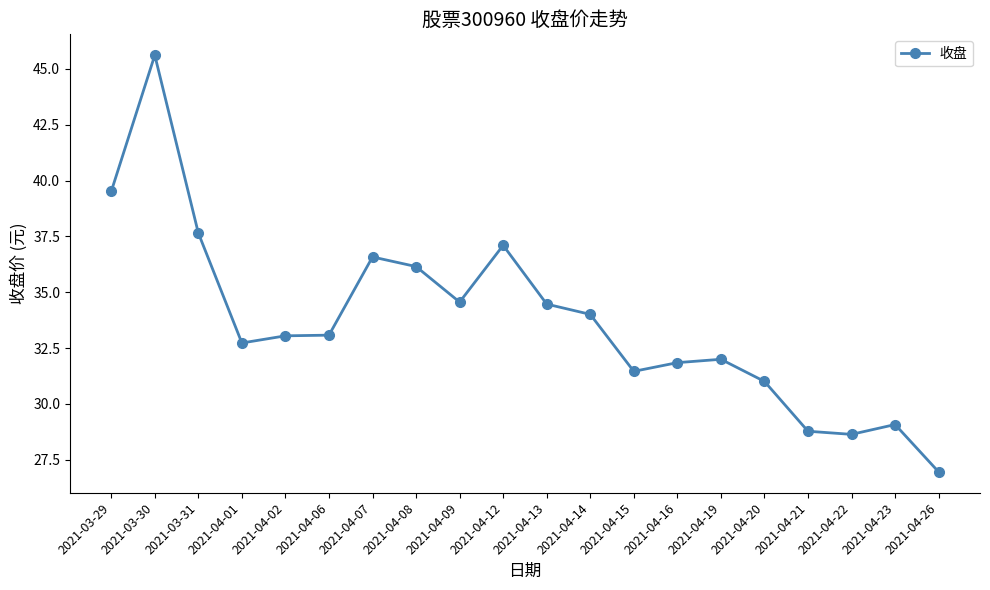

What is the minimum value shown in the chart?

27.0